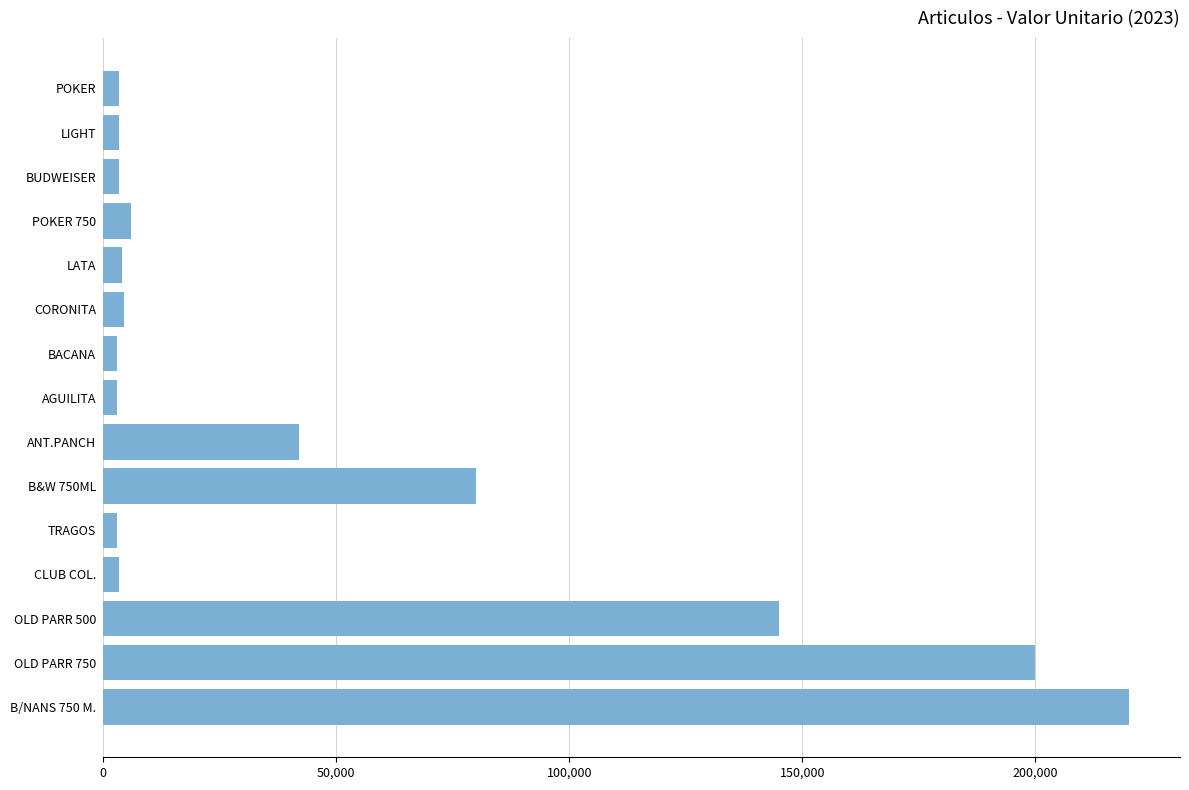

The value at ANT.PANCH is 42000. True or false?

True